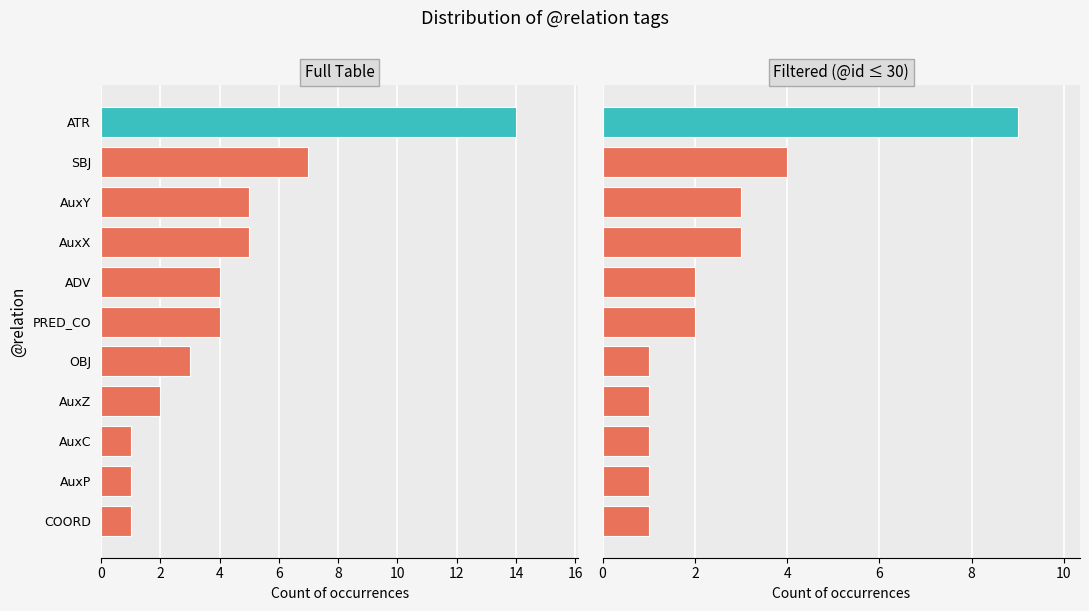

What value does the Filtered (@id ≤ 30) series have at AuxY?

3